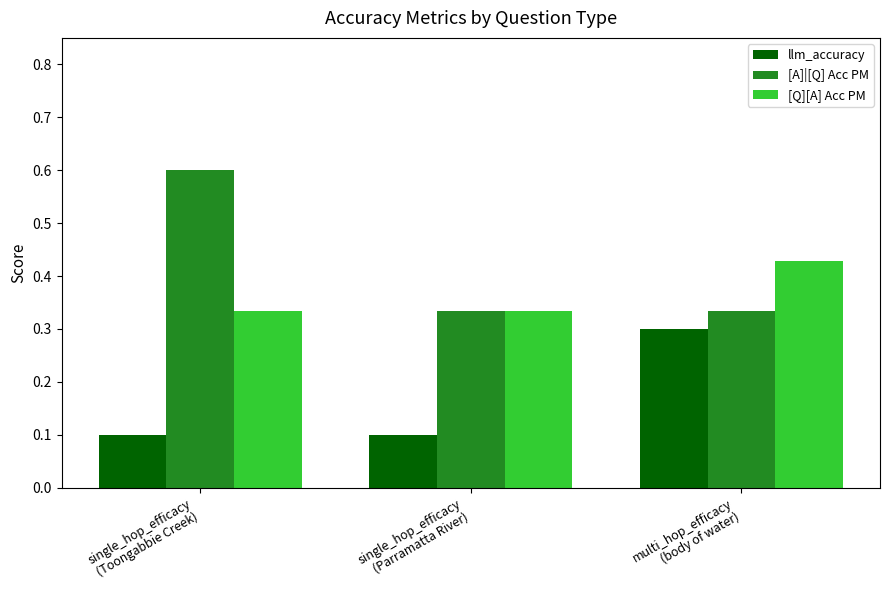

What is the sum of all [A]|[Q] Acc PM values?

1.3